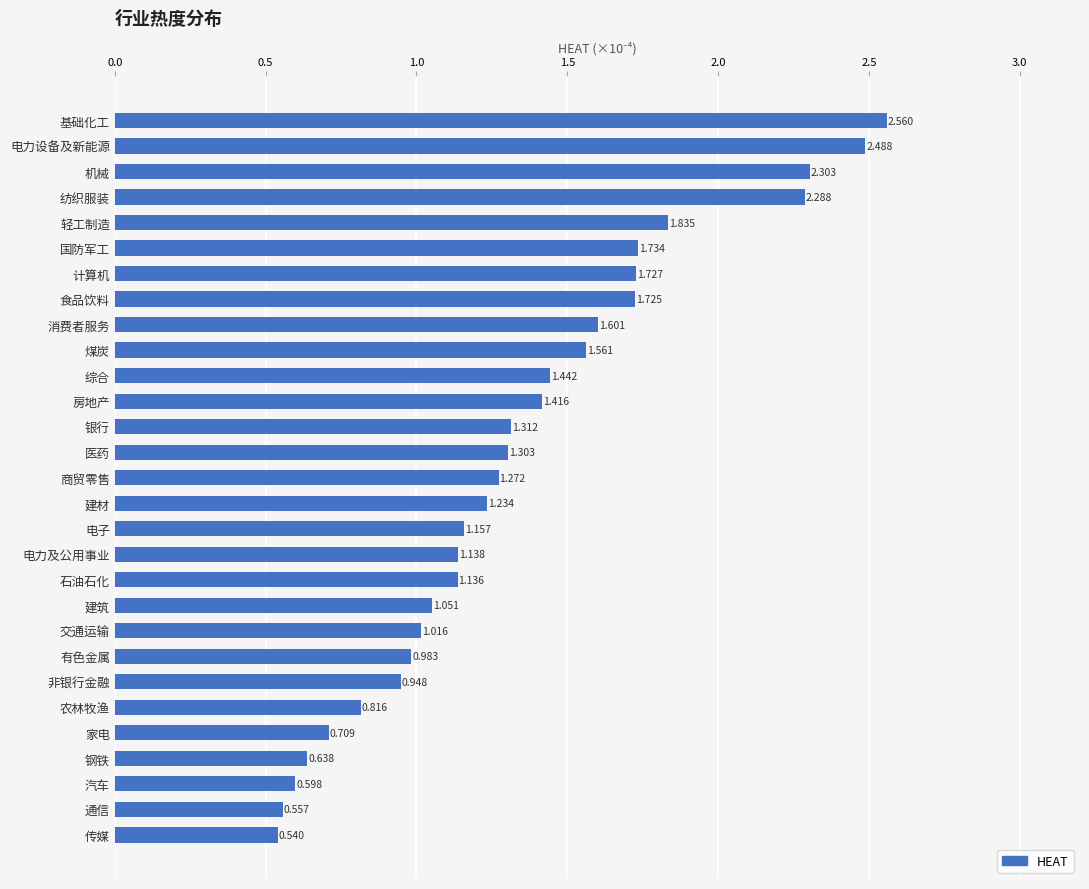

At which category does the chart reach its minimum across all series?

传媒